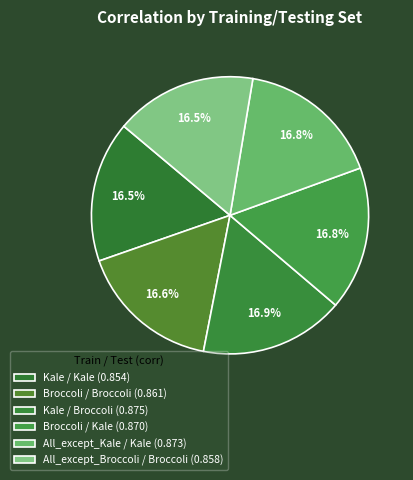

Which slice is the smallest?

Kale / Kale